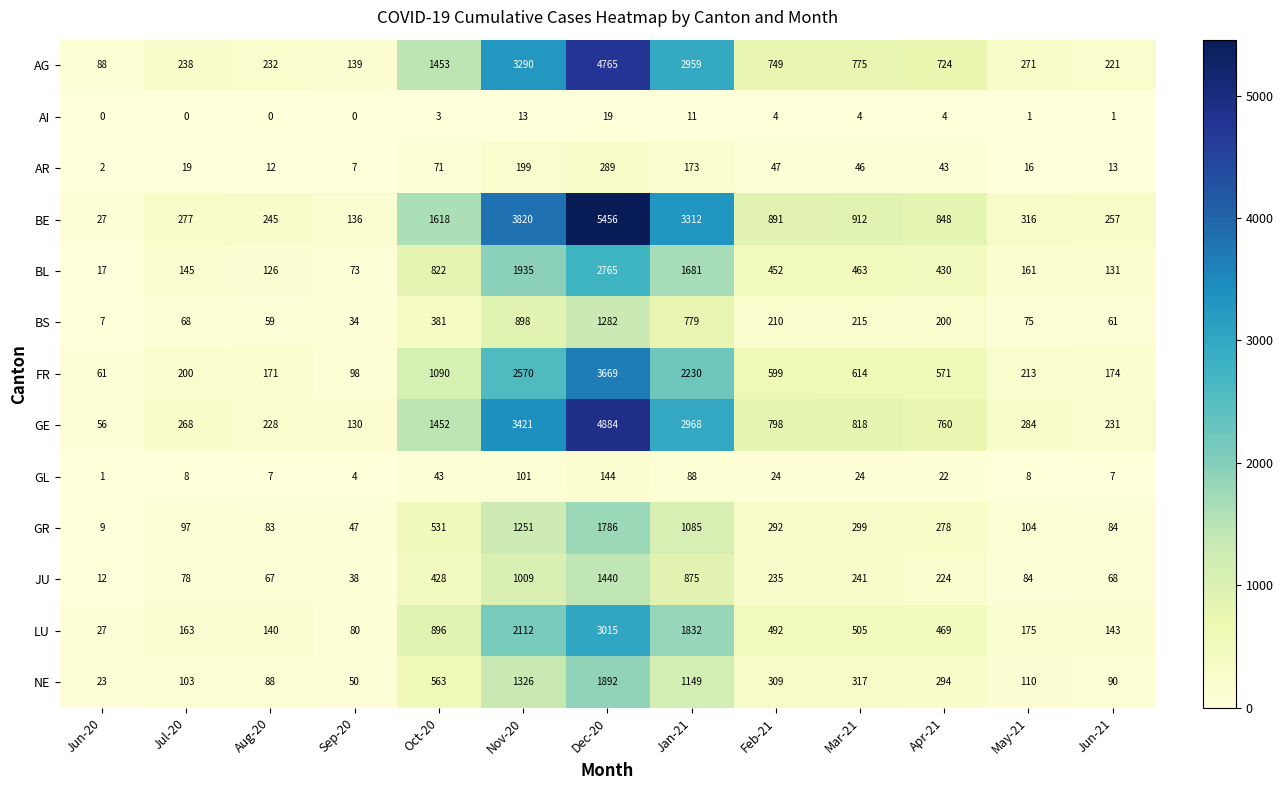

At how many categories does at least one series exceed 2101?

3